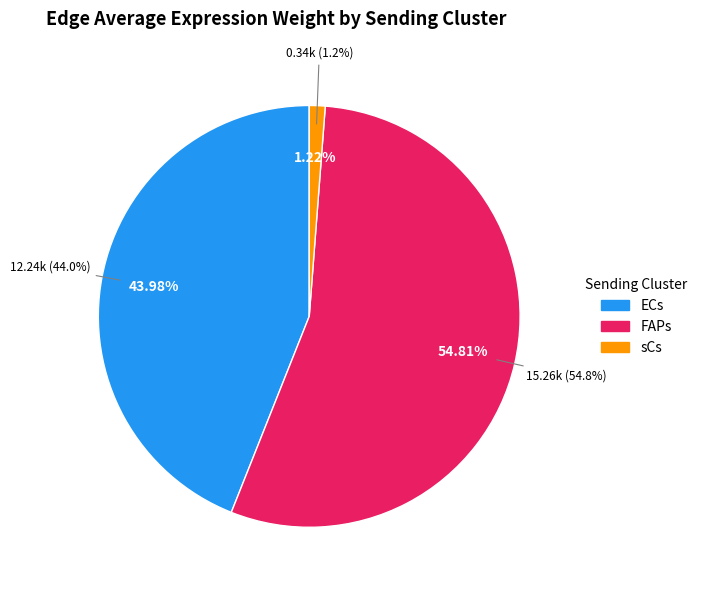

What portion of the pie excludes FAPs?

45.2%